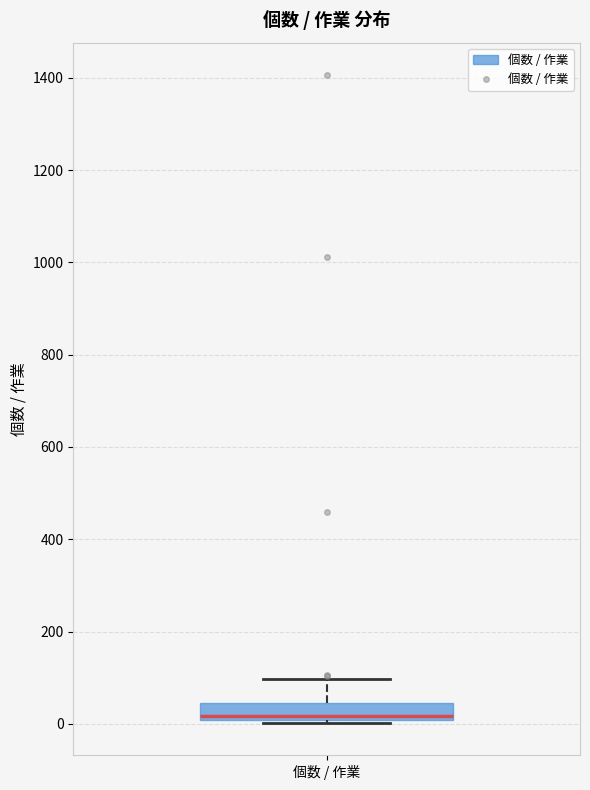

Transcribe this box plot: give where the median line is, the range the box spans, and where the two whiskers end, as read against the y-axis. The values are not printed on the chart, so give them approximately, as read against the axis.

median 20, box 0 to 40, whiskers 0 to 100